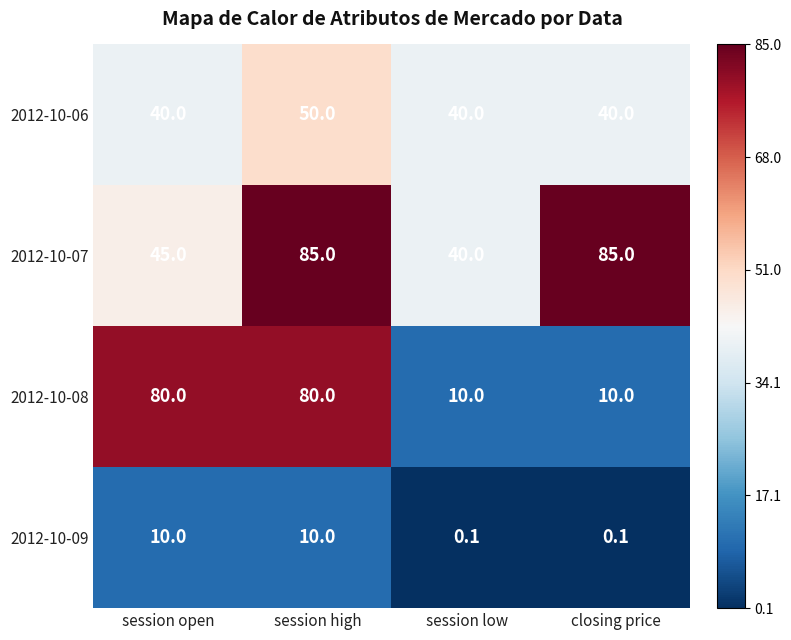

Count the number of categories in the chart.

4